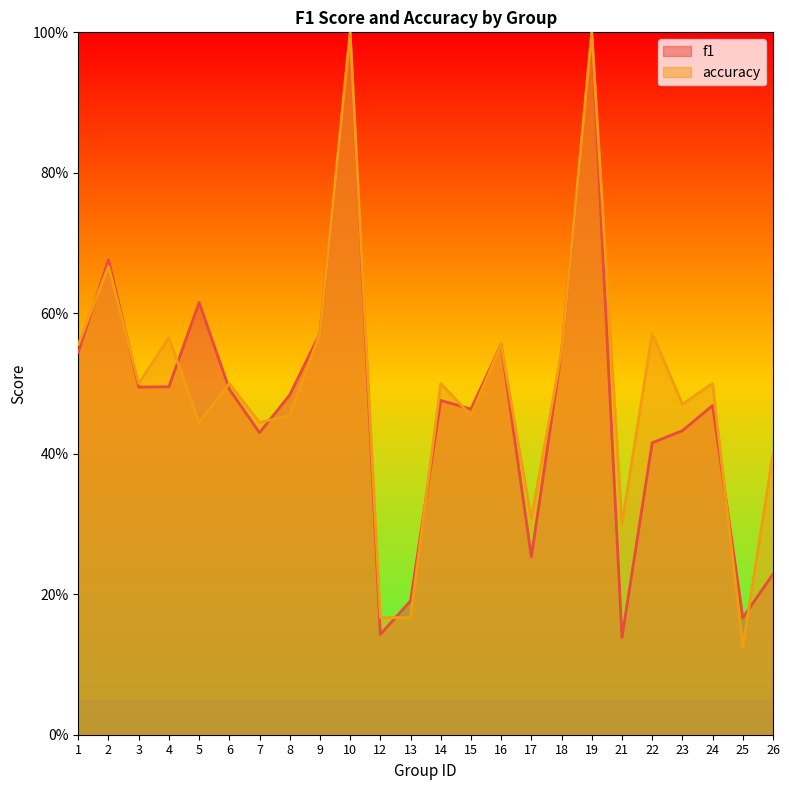

Which series has the widest spread of values?

accuracy